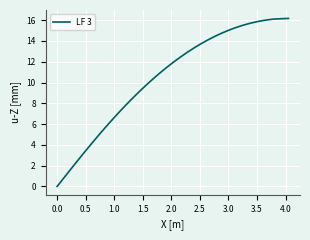

Does the chart display data point markers on the line(s)?

No